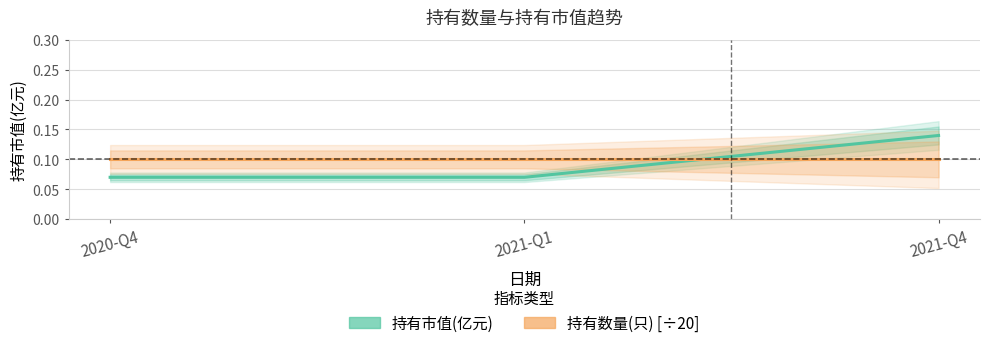

What is the total value across all series at 2020-Q4?

0.2